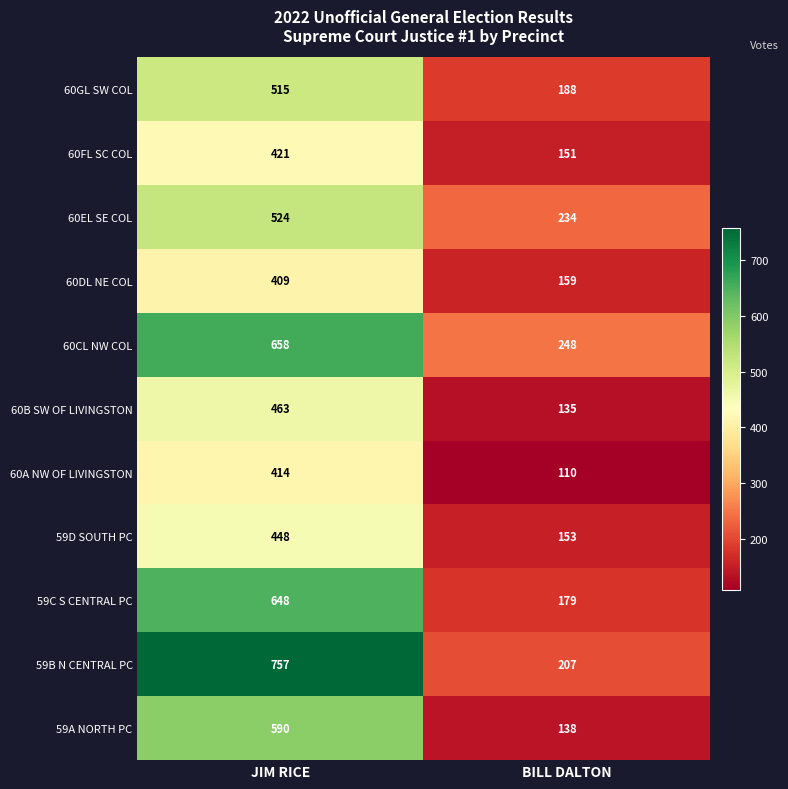

Reading left to right, list all the values displayed in this chart.

60GL SW COL: 515	188
60FL SC COL: 421	151
60EL SE COL: 524	234
60DL NE COL: 409	159
60CL NW COL: 658	248
60B SW OF LIVINGSTON: 463	135
60A NW OF LIVINGSTON: 414	110
59D SOUTH PC: 448	153
59C S CENTRAL PC: 648	179
59B N CENTRAL PC: 757	207
59A NORTH PC: 590	138